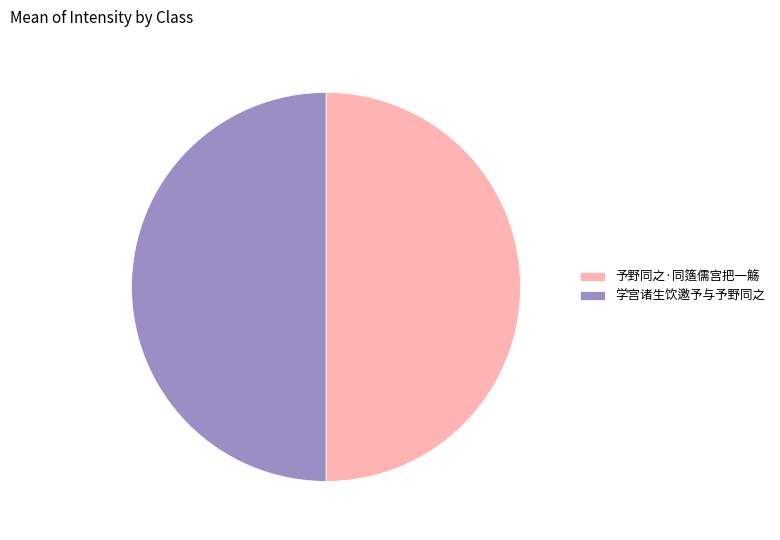

Do 予野同之·同簉儒宫把一觞 and 学宫诸生饮邀予与予野同之 together represent more than half of the pie?

Yes